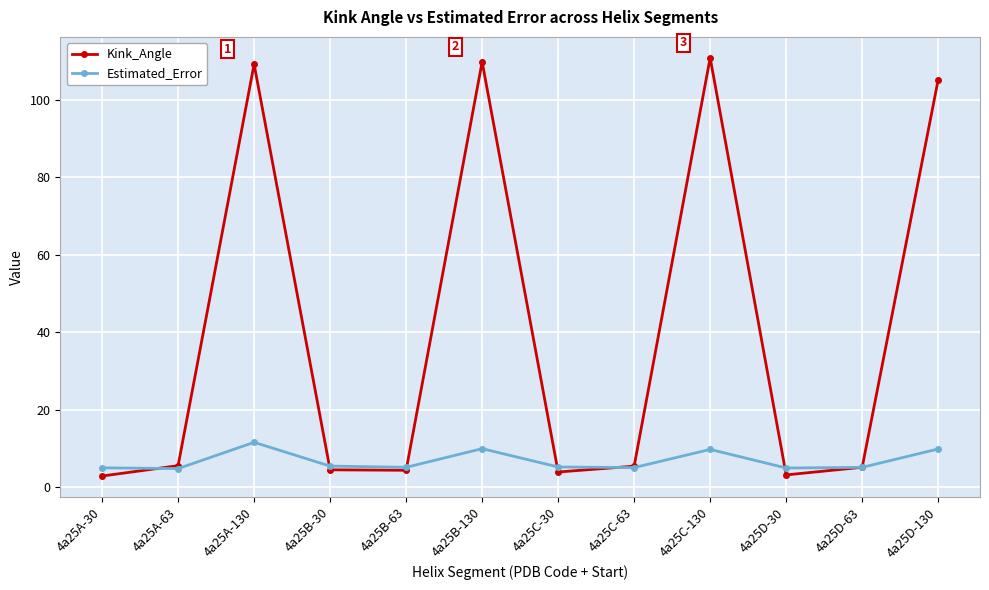

What is the value of the Estimated_Error point at the 5th from the left?

5.2